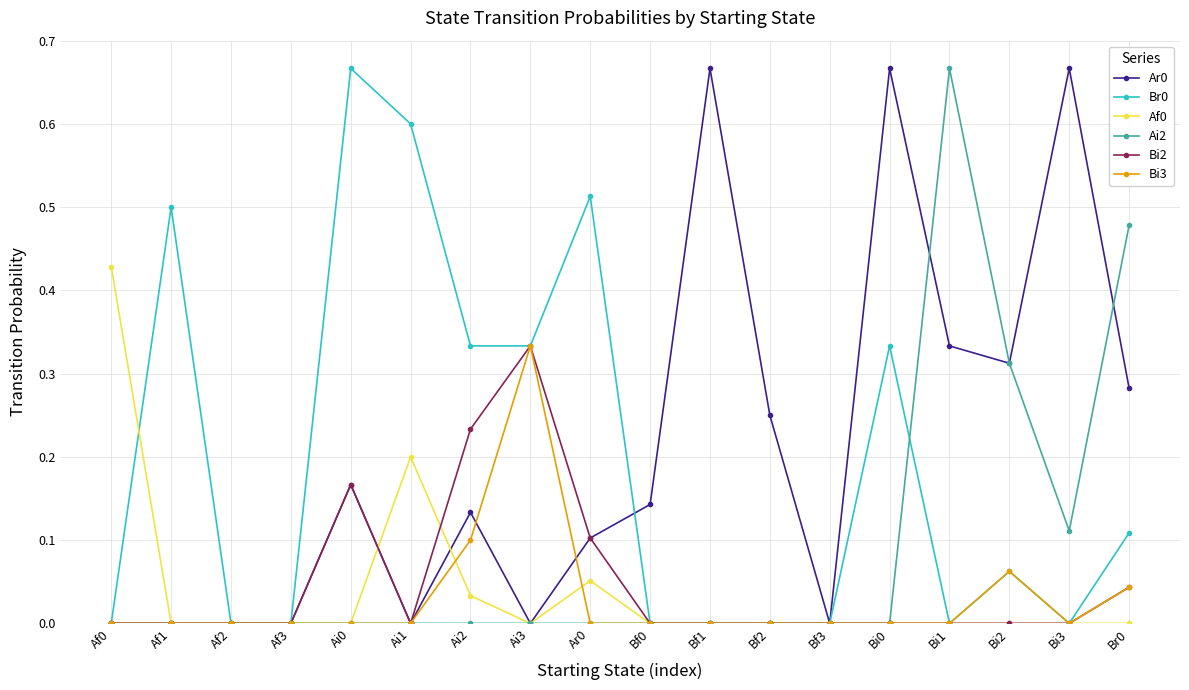

What is the total value across all series at Ar0?

0.8